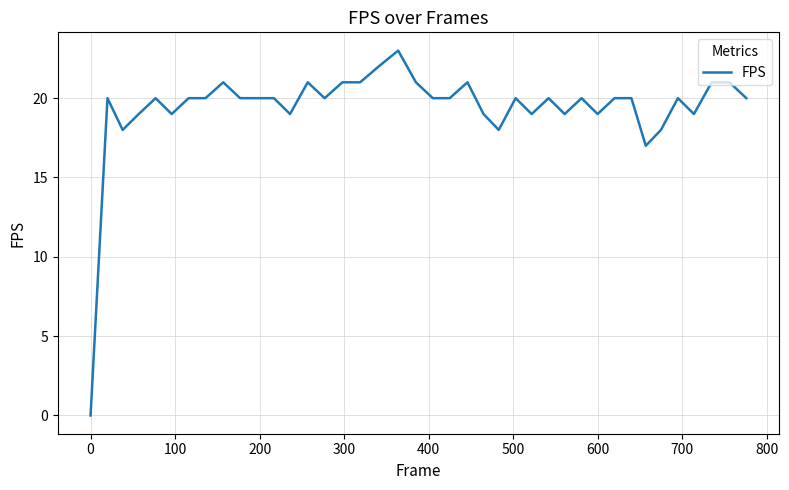

What is the difference between the maximum and minimum values?

23